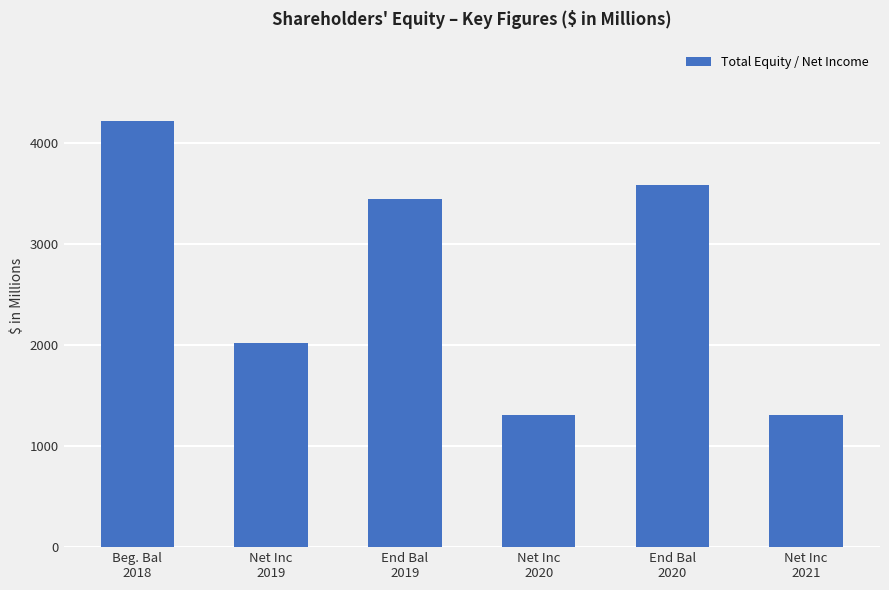

Reading right to left, list all the values displayed in this chart.

Net Inc
2021=1308	End Bal
2020=3583	Net Inc
2020=1308	End Bal
2019=3449	Net Inc
2019=2018	Beg. Bal
2018=4219